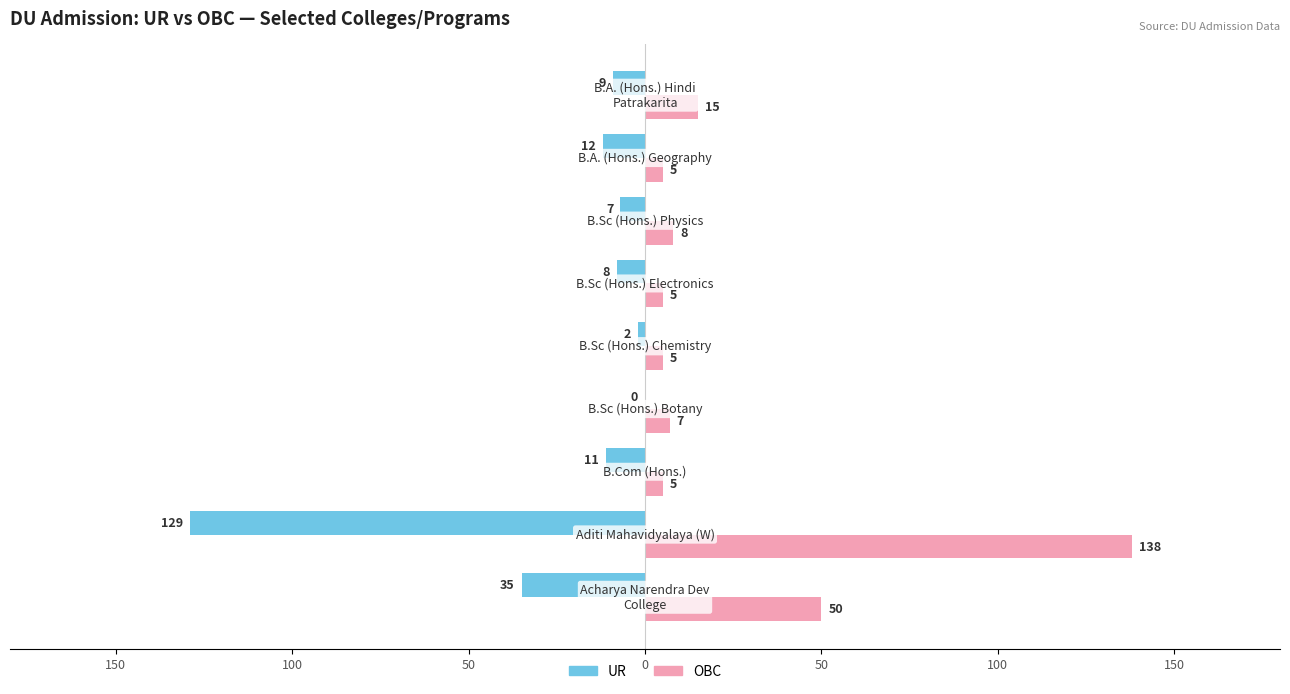

What is the difference between the maximum and minimum values in the UR series?

129